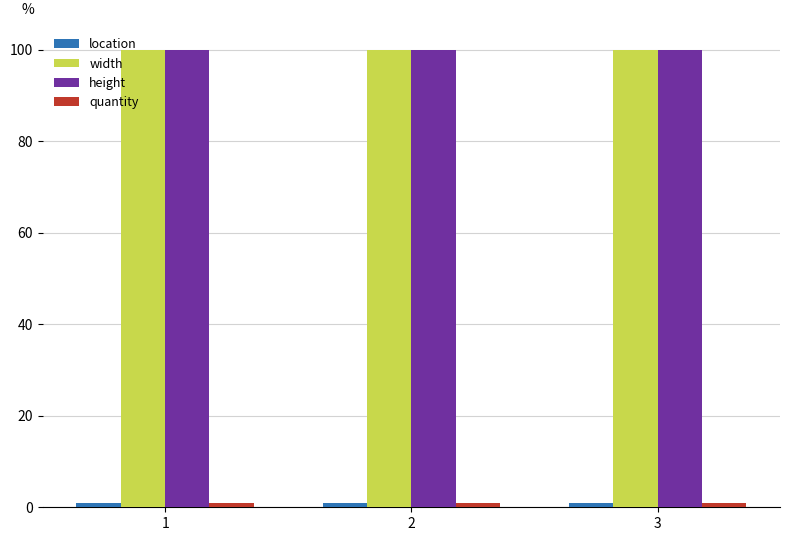

What is the total value across all series at 1?

202